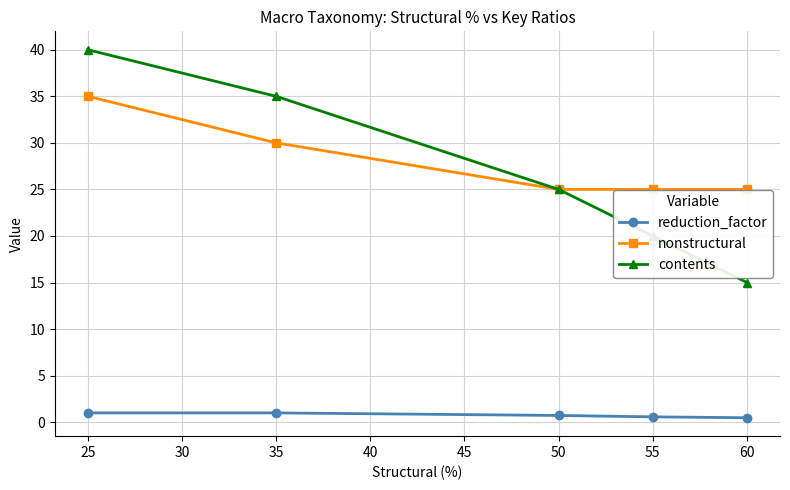

How many series are shown in this chart?

3